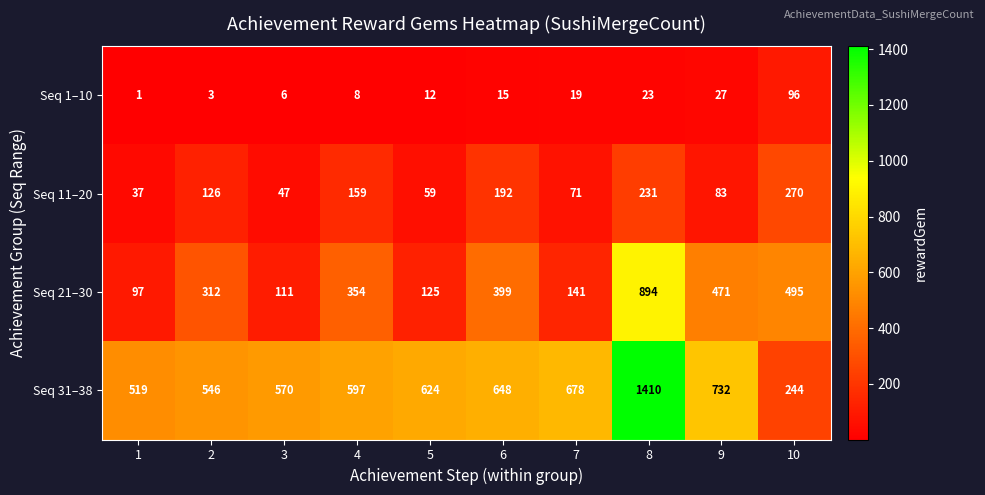

What is the greatest value displayed?

1410